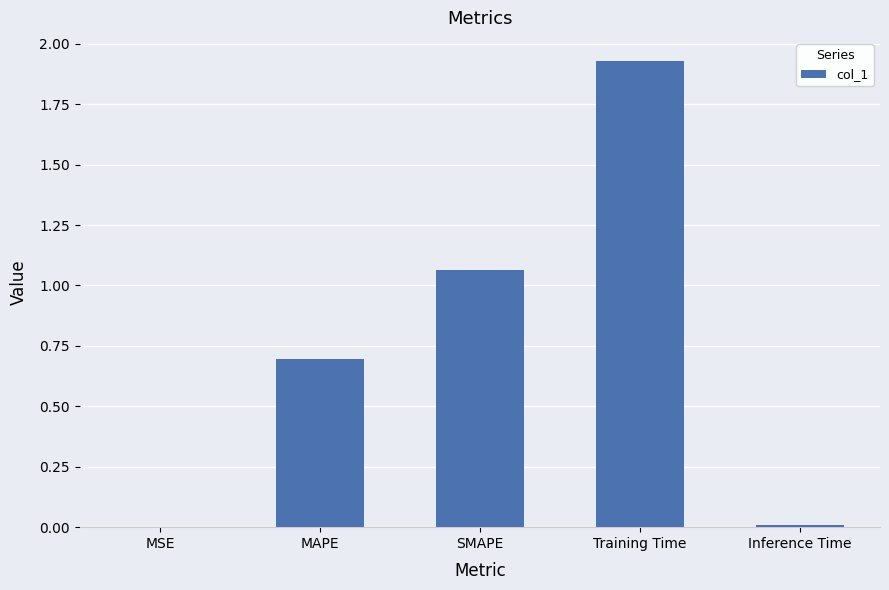

Between Training Time and Inference Time, which is larger?

Training Time